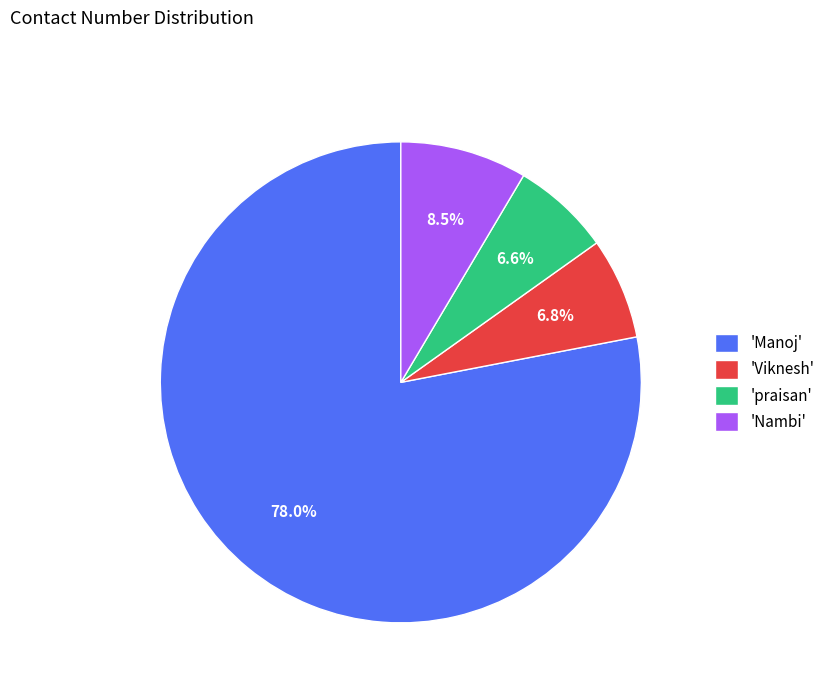

Is there a majority slice in this chart?

Yes